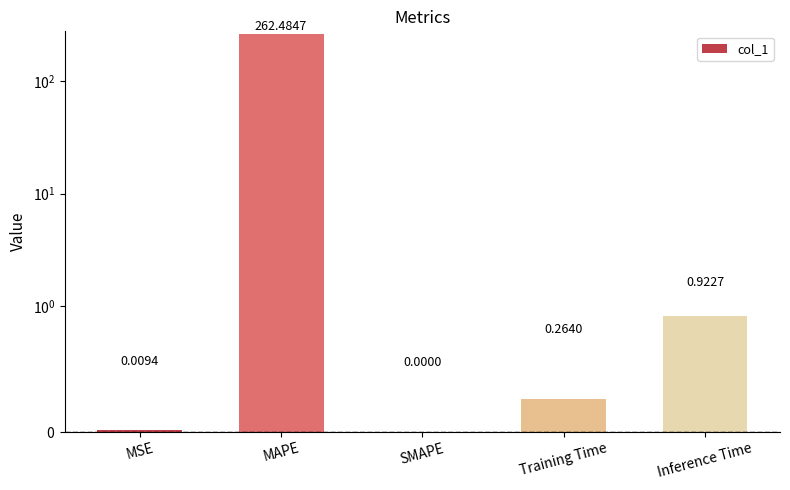

List the labels in order of value, smallest first.

SMAPE, MSE, Training Time, Inference Time, MAPE